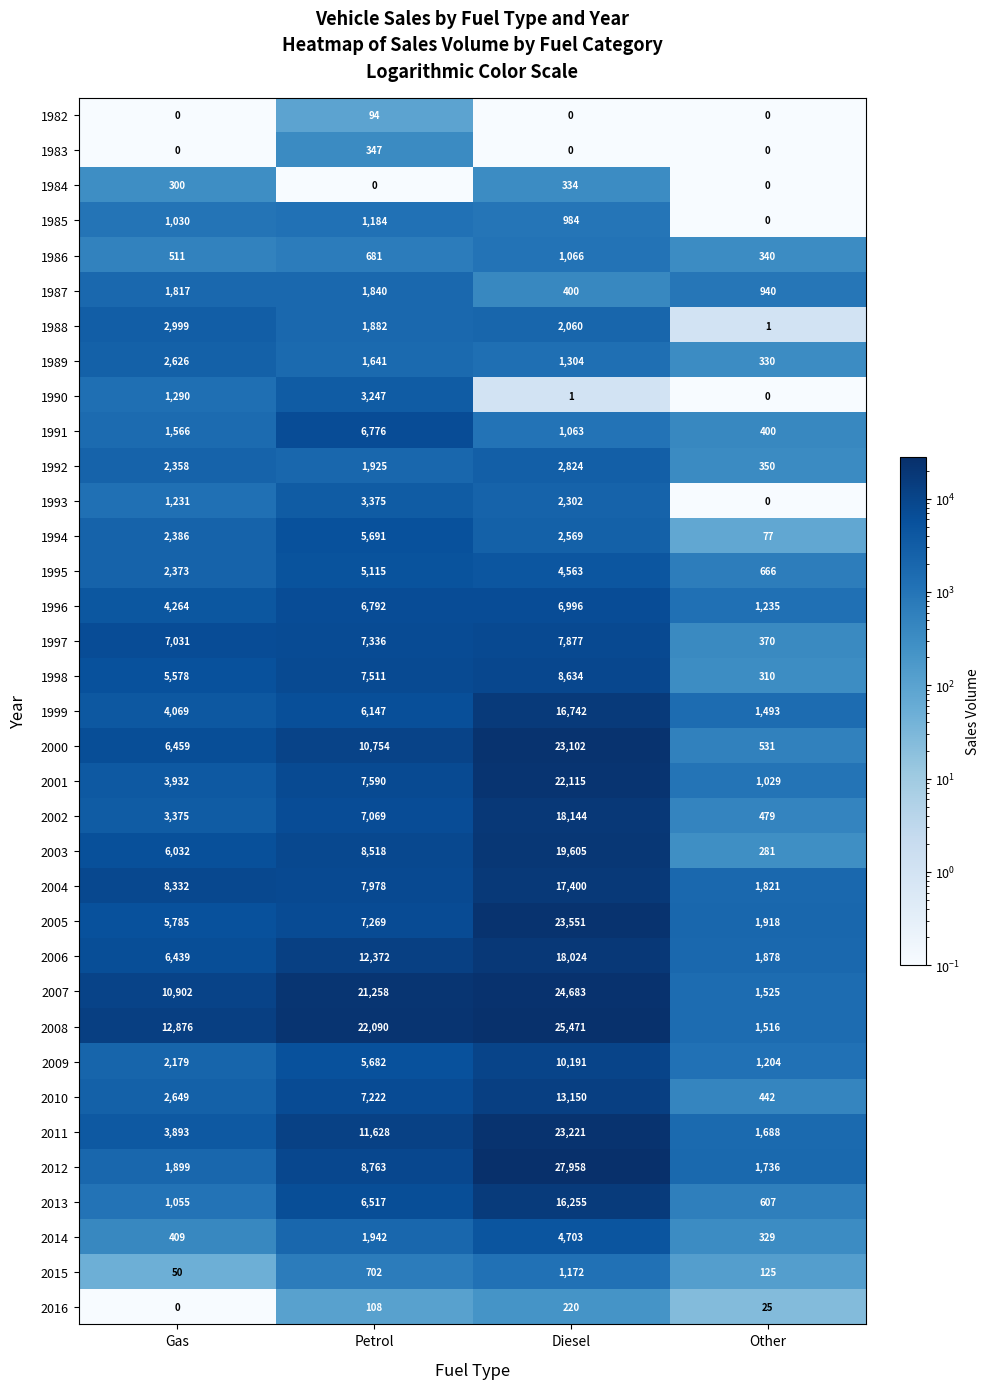

List the series in order of their peak value, lowest first.

1982, 2016, 1984, 1983, 1986, 2015, 1985, 1987, 1989, 1992, 1988, 1990, 1993, 2014, 1995, 1994, 1991, 1996, 1997, 1998, 2009, 2010, 2013, 1999, 2004, 2006, 2002, 2003, 2001, 2000, 2011, 2005, 2007, 2008, 2012